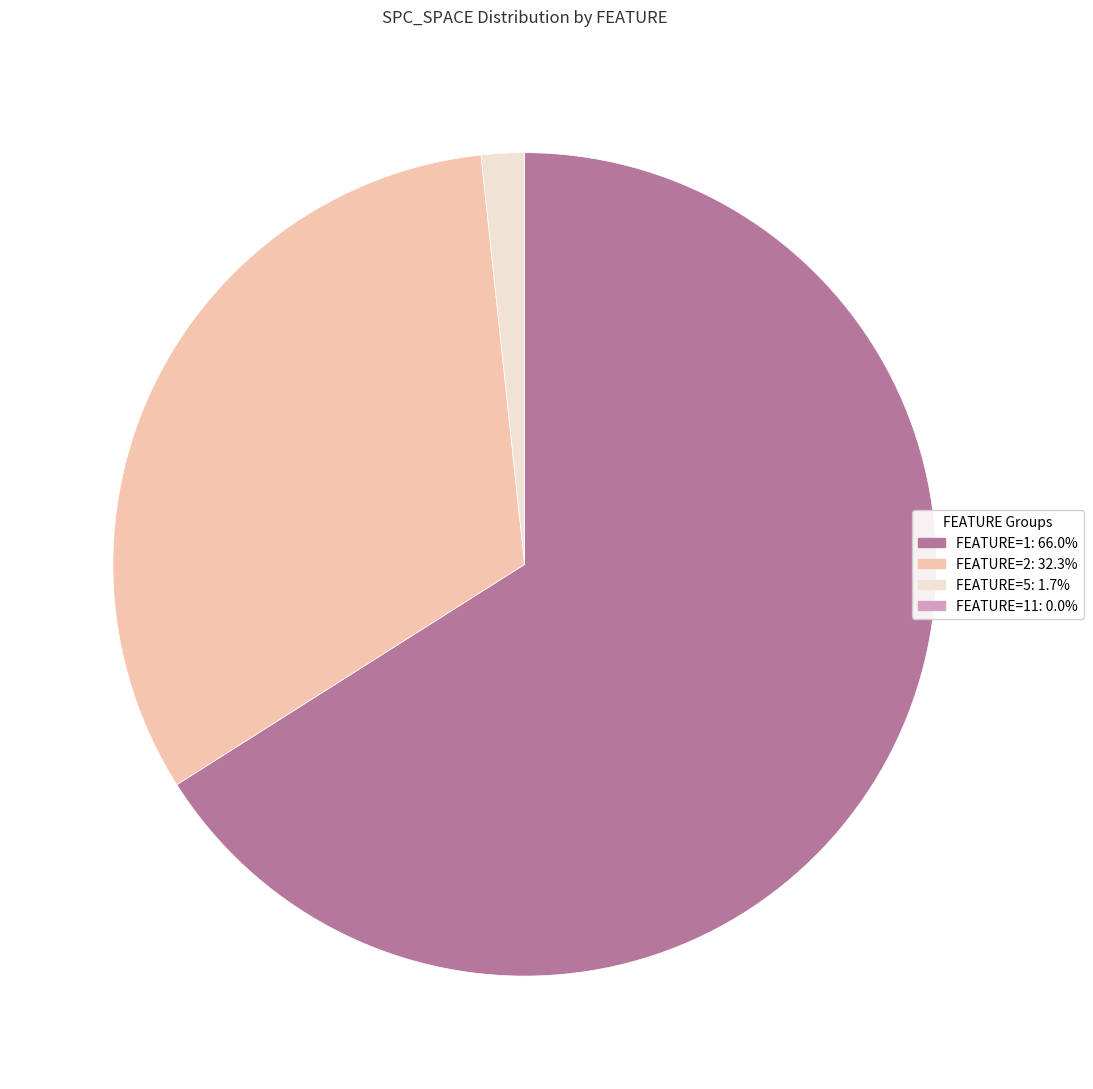

Is there any slice that represents more than half of the pie?

Yes